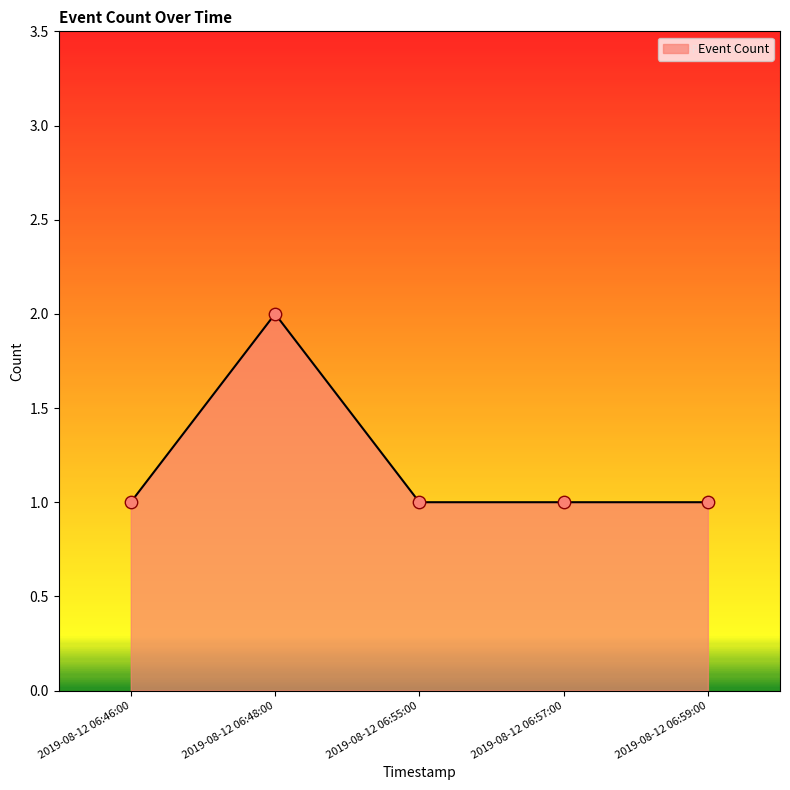

What is the ratio of the value at 2019-08-12 06:46:00 to the value at 2019-08-12 06:59:00?

1.0